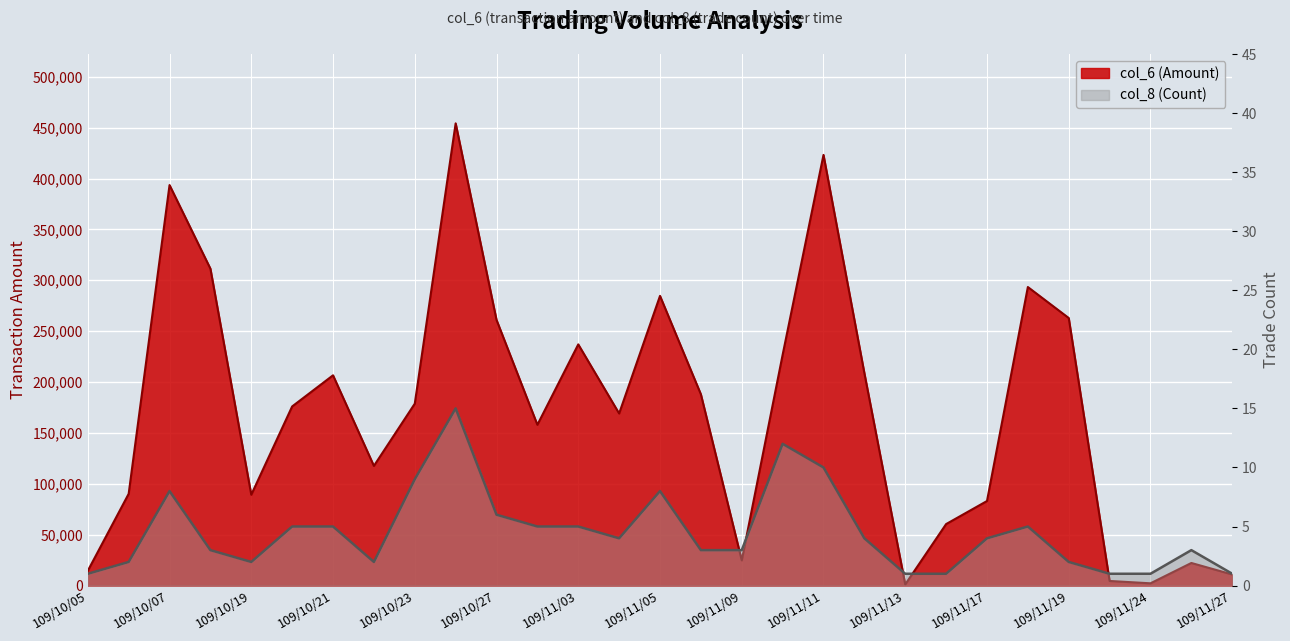

Reading left to right, what are all the values shown in this chart?

col_6 (Amount): 14520	90150	393550	311400	89260	176020	206620	117600	178740	454210	261080	158000	237000	169100	284660	187970	24760	226720	423200	208800	1130	60420	83090	293350	262900	4520	2220	22200	10900
col_8 (Count): 1	2	8	3	2	5	5	2	9	15	6	5	5	4	8	3	3	12	10	4	1	1	4	5	2	1	1	3	1